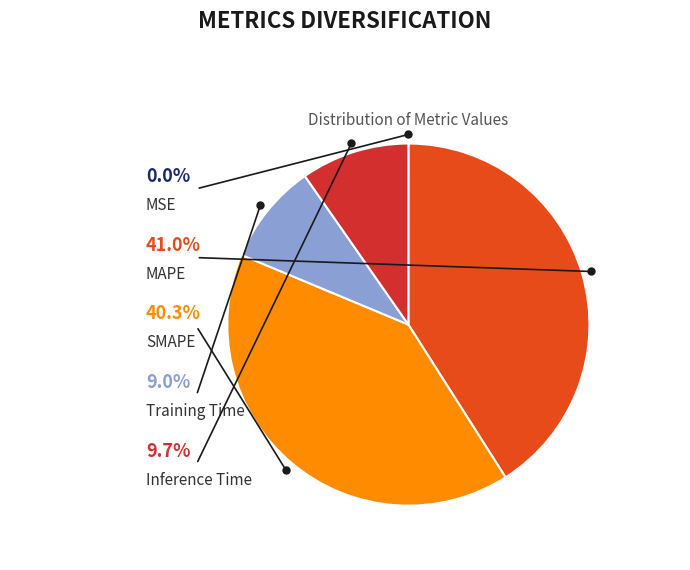

Does MAPE represent more than half of the total?

No